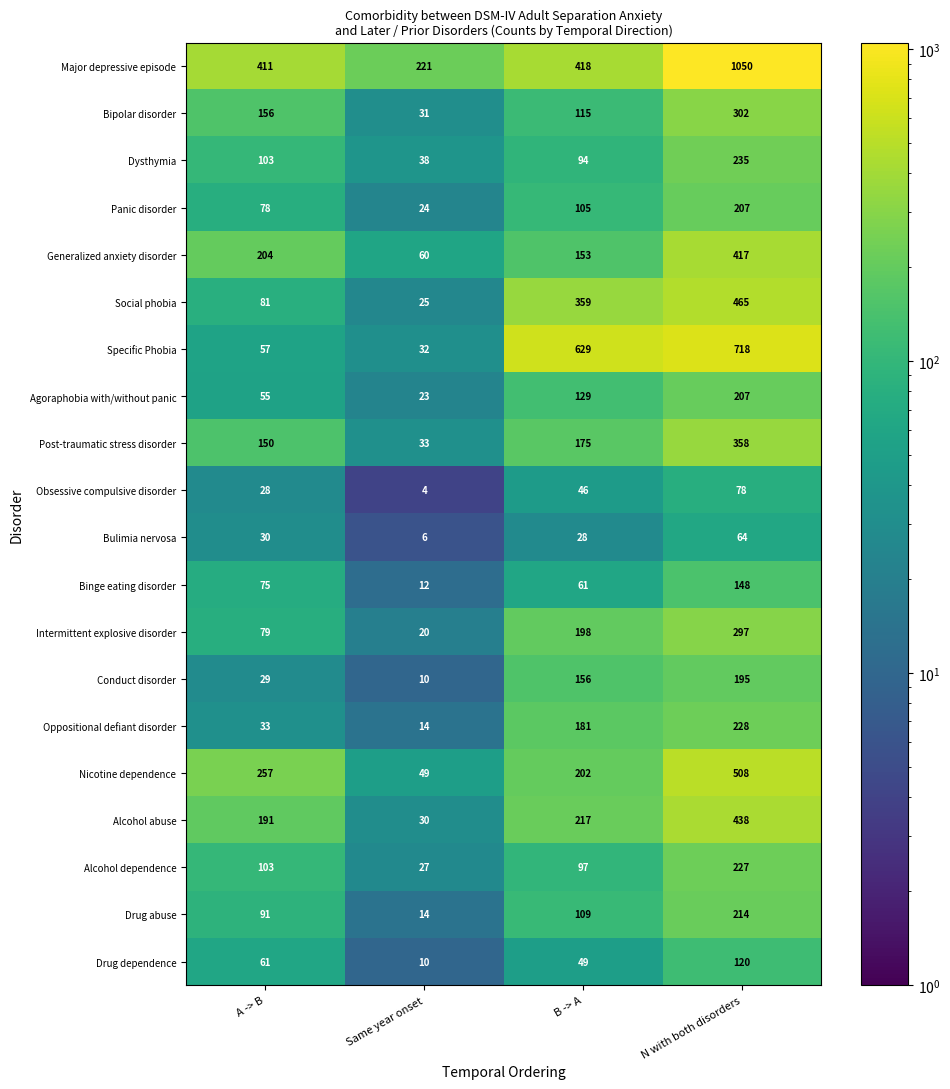

What value does the Agoraphobia with/without panic series have at Same year onset?

23